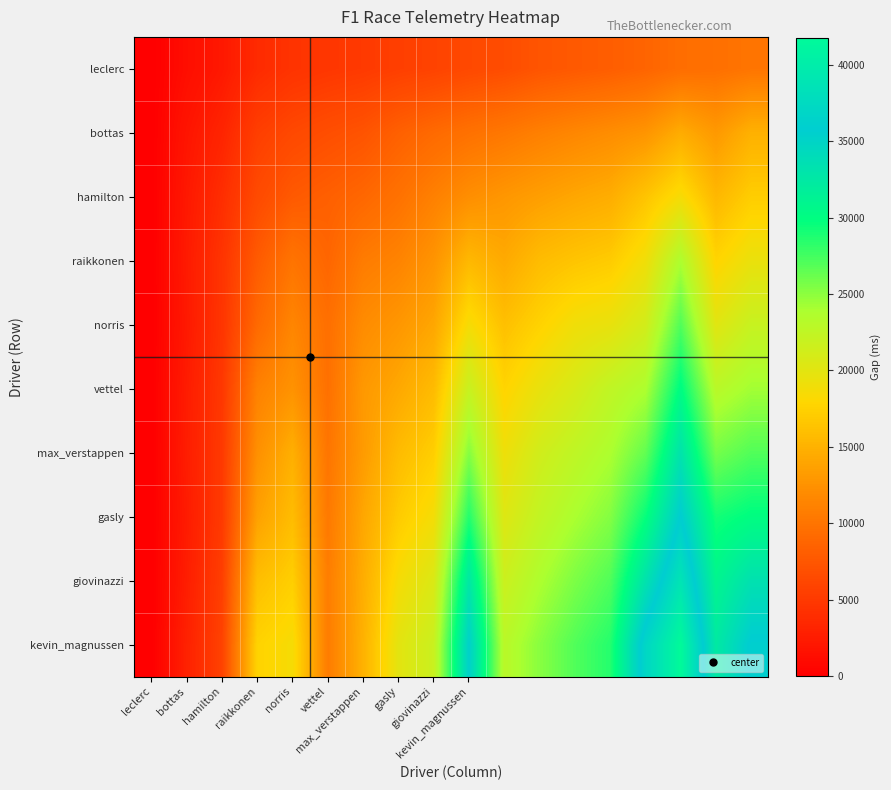

Reading left to right, list all the values displayed in this chart.

leclerc: 0	1262	2190	3757	4489	4814	5078	5498	5823	6340	6699	7381	7755	8122	8656	9425	9647	10083
bottas: 0	1871	3235	5471	6308	6822	7291	8323	9112	9775	10313	10984	11557	12088	12692	14545	13045	14913
hamilton: 0	2197	4010	6473	7772	8270	8883	9807	11033	12181	12857	13501	14108	14619	16449	18591	15476	17168
raikkonen: 0	2371	4559	7878	10026	8780	10665	11287	12637	15521	14337	15838	16502	16997	18972	23792	17736	19416
norris: 0	2242	4630	9071	11456	9601	11964	12859	14073	18595	16138	17578	19000	19537	21206	27060	20099	21977
vettel: 0	2485	4890	11126	12507	9717	12994	14218	15733	21956	17701	19528	20882	22500	23762	30164	22988	24213
max_verstappen: 0	2587	5053	12324	14783	10110	13211	15786	17220	25261	19117	21300	22586	23803	26433	33121	25801	27017
gasly: 0	2413	5084	13670	15844	10427	14092	16987	18743	28637	20308	22355	23894	25278	29605	35814	29159	30024
giovinazzi: 0	2621	5491	16047	17281	10789	14598	18609	20546	32638	21684	23760	25540	27061	33140	38856	30960	33388
kevin_magnussen: 0	2968	5806	17617	18609	10681	14977	19909	21796	35445	22952	25135	27039	28588	36934	41786	32380	36017